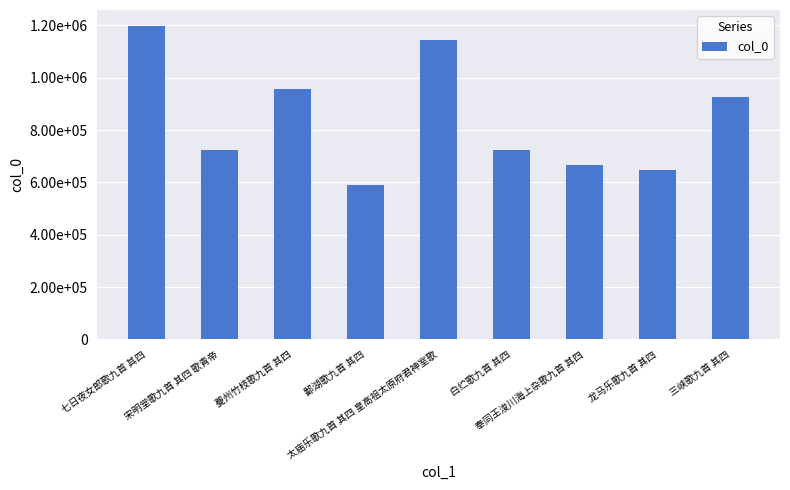

Rank the categories by value from lowest to highest.

鄱湖歌九首 其四, 龙马乐歌九首 其四, 奉同王浚川海上杂歌九首 其四, 宋明堂歌九首 其四 歌青帝, 白纻歌九首 其四, 三峡歌九首 其四, 夔州竹枝歌九首 其四, 太庙乐歌九首 其四 皇高祖太原府君神室歌, 七日夜女郎歌九首 其四